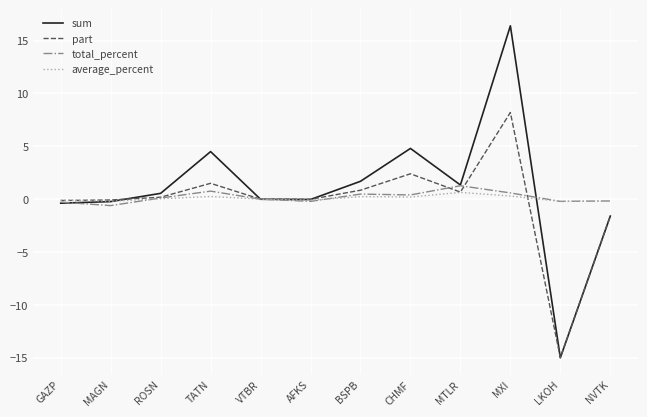

Which series has the widest spread of values?

sum